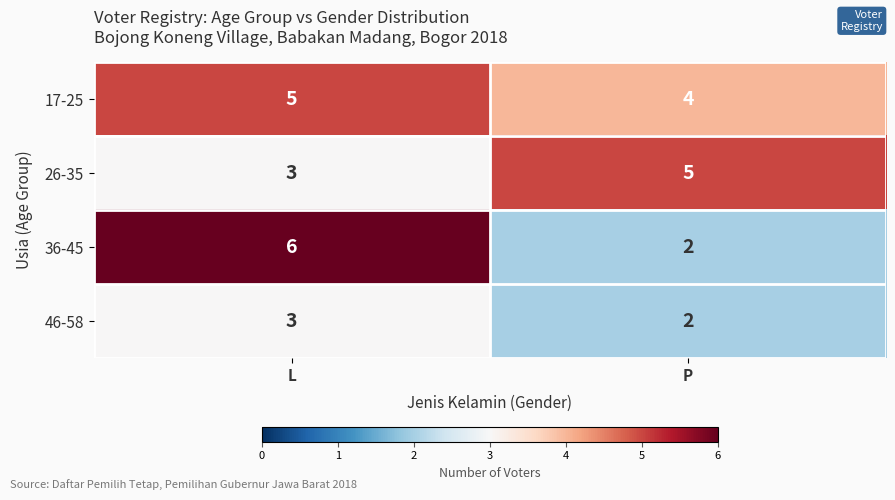

What is the difference between the 36-45 values at L and P?

4